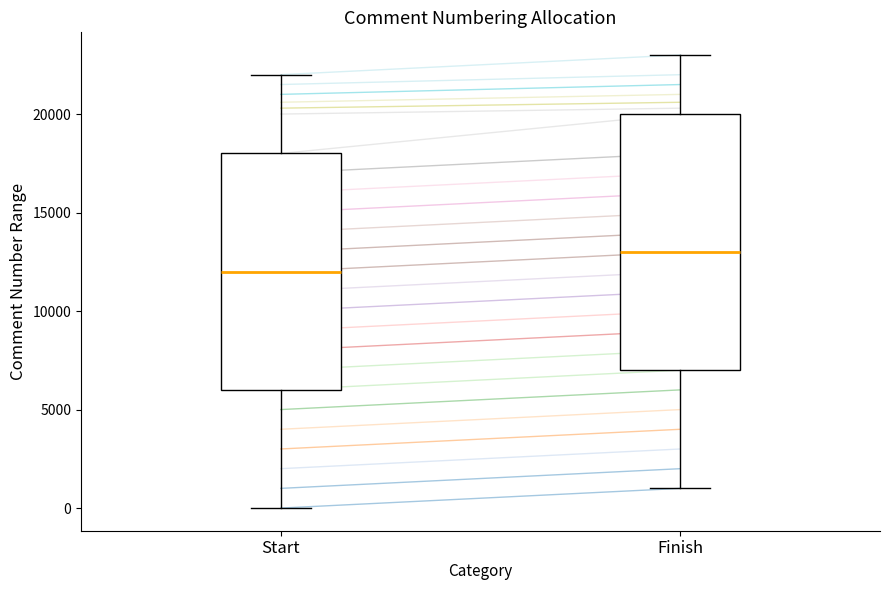

Which box has the highest median line?

Finish